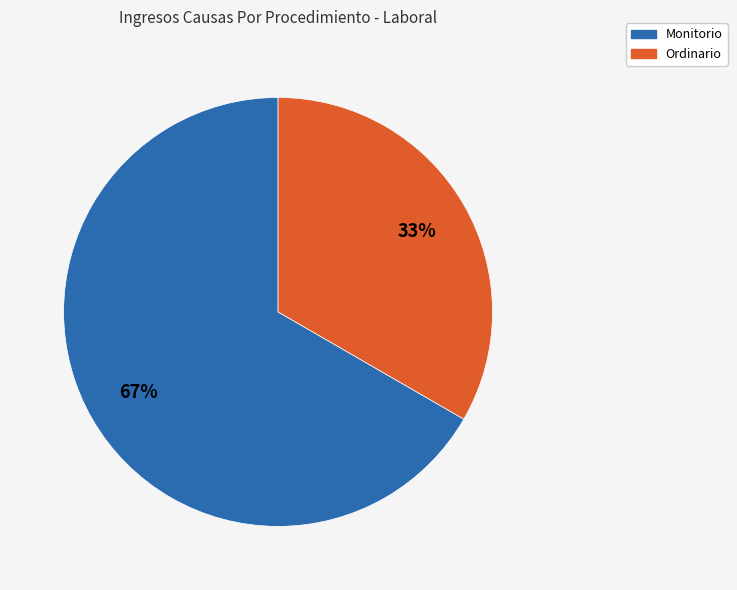

Combined, do Monitorio and Ordinario account for over 50%?

Yes